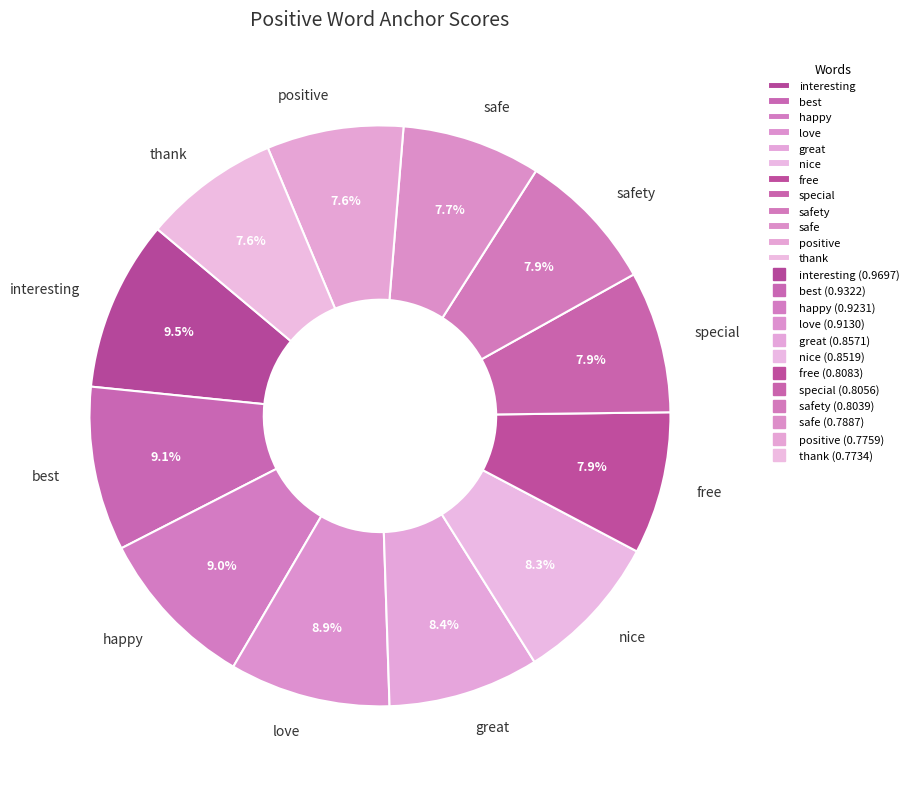

Do free and positive together represent more than half of the pie?

No